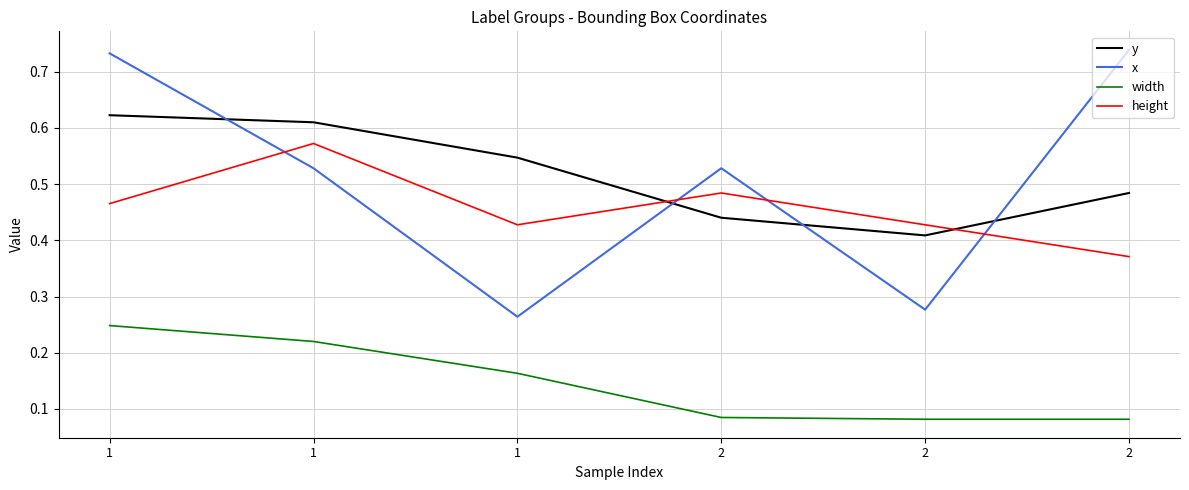

Which has a higher value, 2 or 2?

2